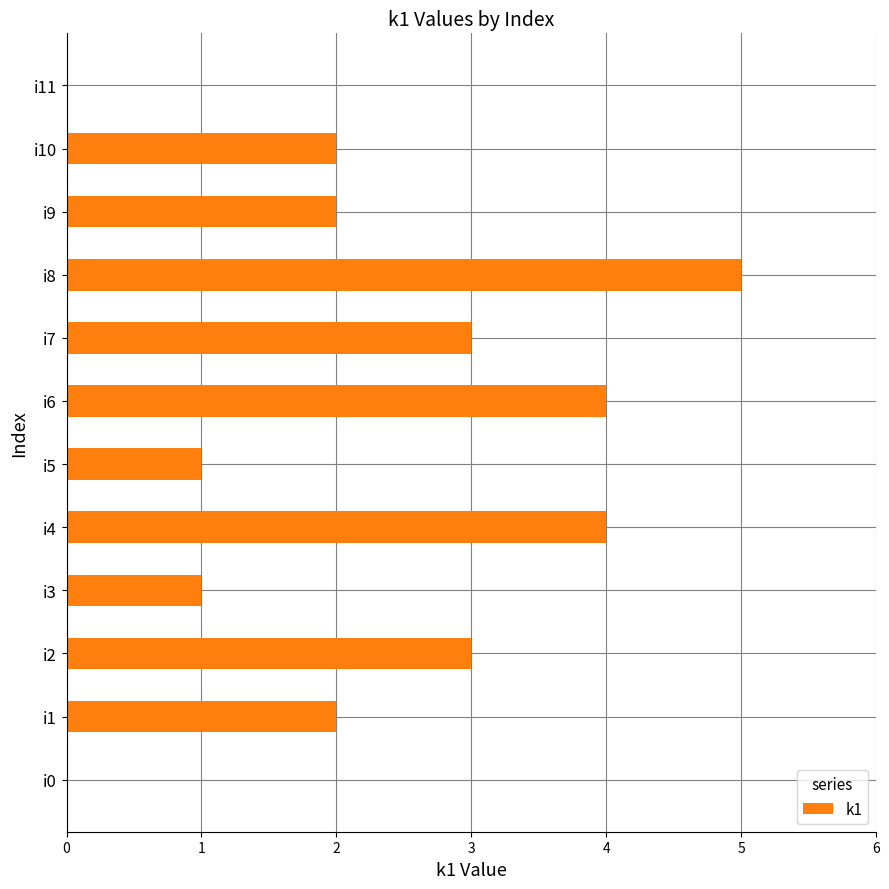

What is the maximum value shown in the chart?

5